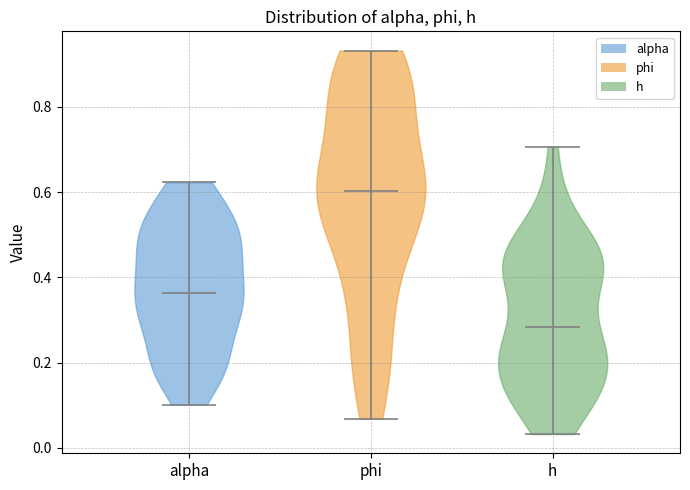

Reading left to right, read every violin against the y-axis: where its median line is, and the lowest and highest points it reaches. The values are not printed on the chart, so give them approximately, as read against the axis.

alpha: median line 0.36, lowest point 0.10, highest point 0.62
phi: median line 0.60, lowest point 0.06, highest point 0.94
h: median line 0.28, lowest point 0.04, highest point 0.70